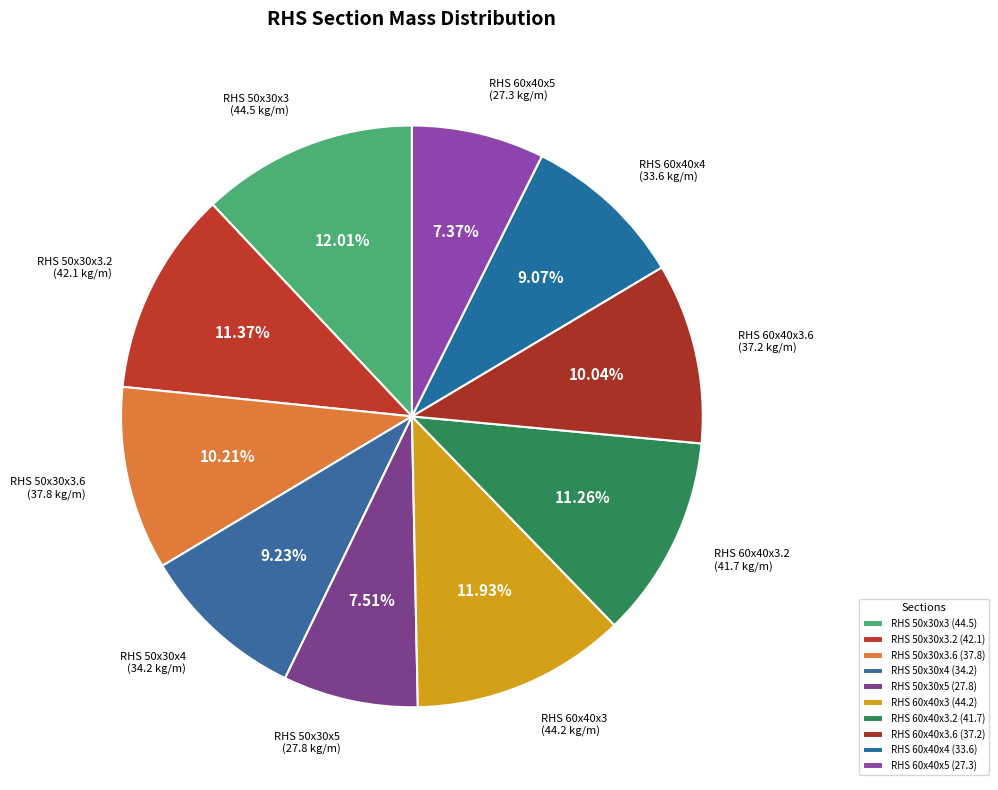

Count the number of slices in the pie.

10